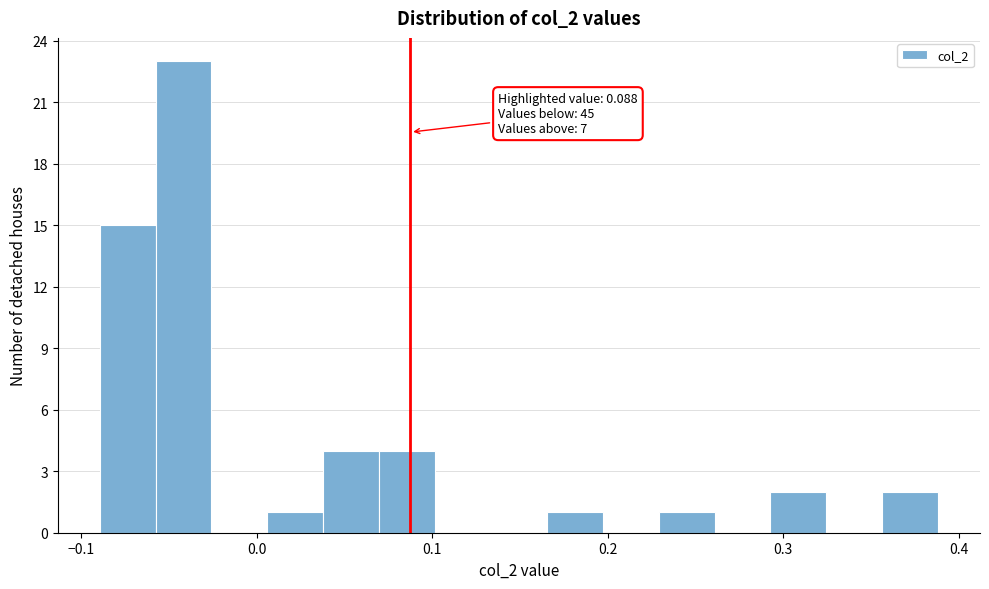

Around what value on the x-axis is the tallest bar? Give the approximate position of its centre, as read against the axis.

-0.04